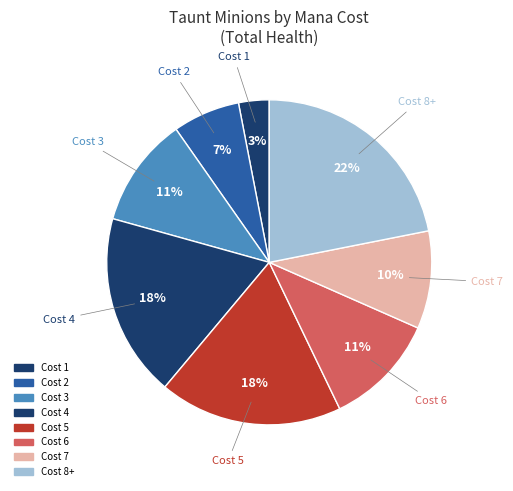

Is there a majority slice in this chart?

No